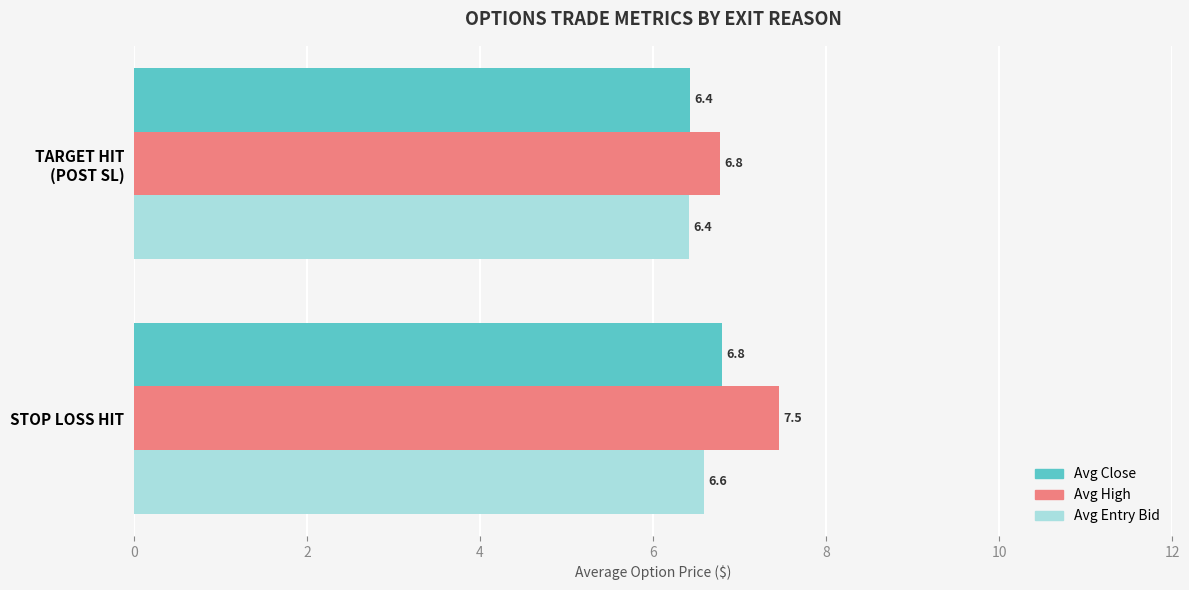

Count the number of categories in the chart.

2